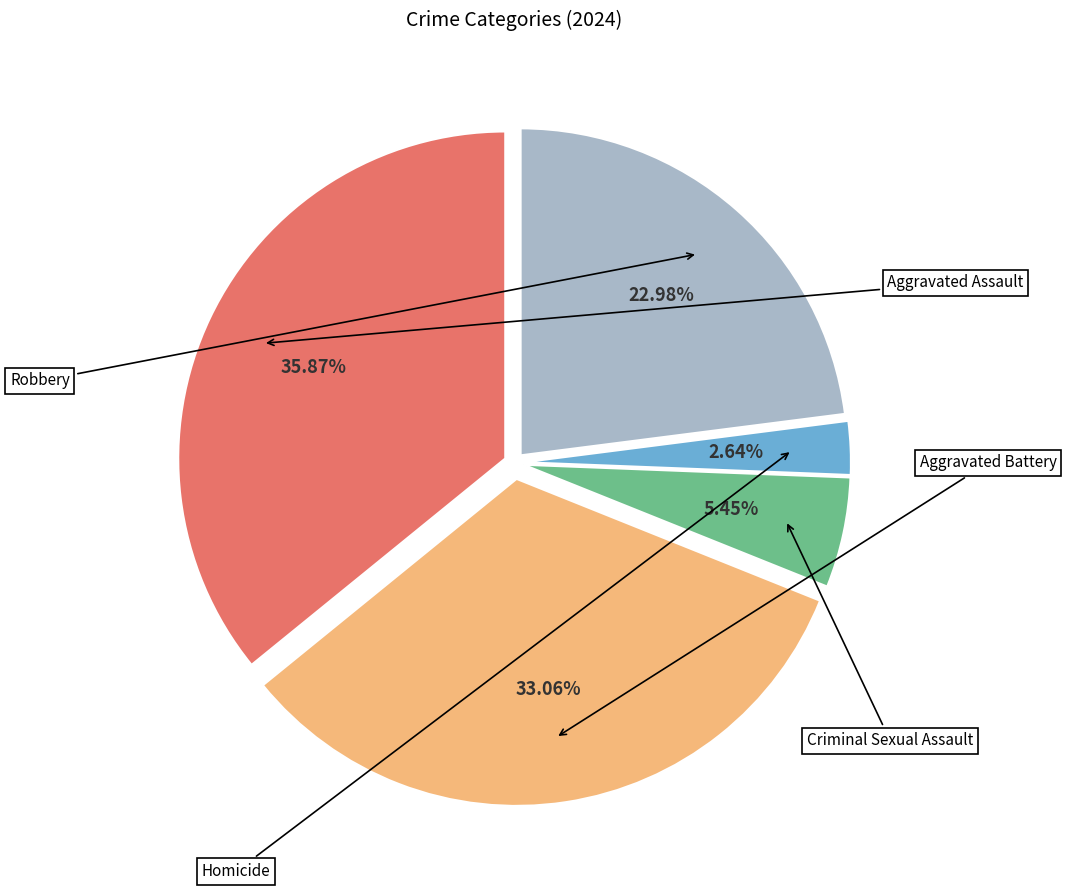

Which has a higher value, Criminal Sexual Assault or Aggravated Assault?

Aggravated Assault